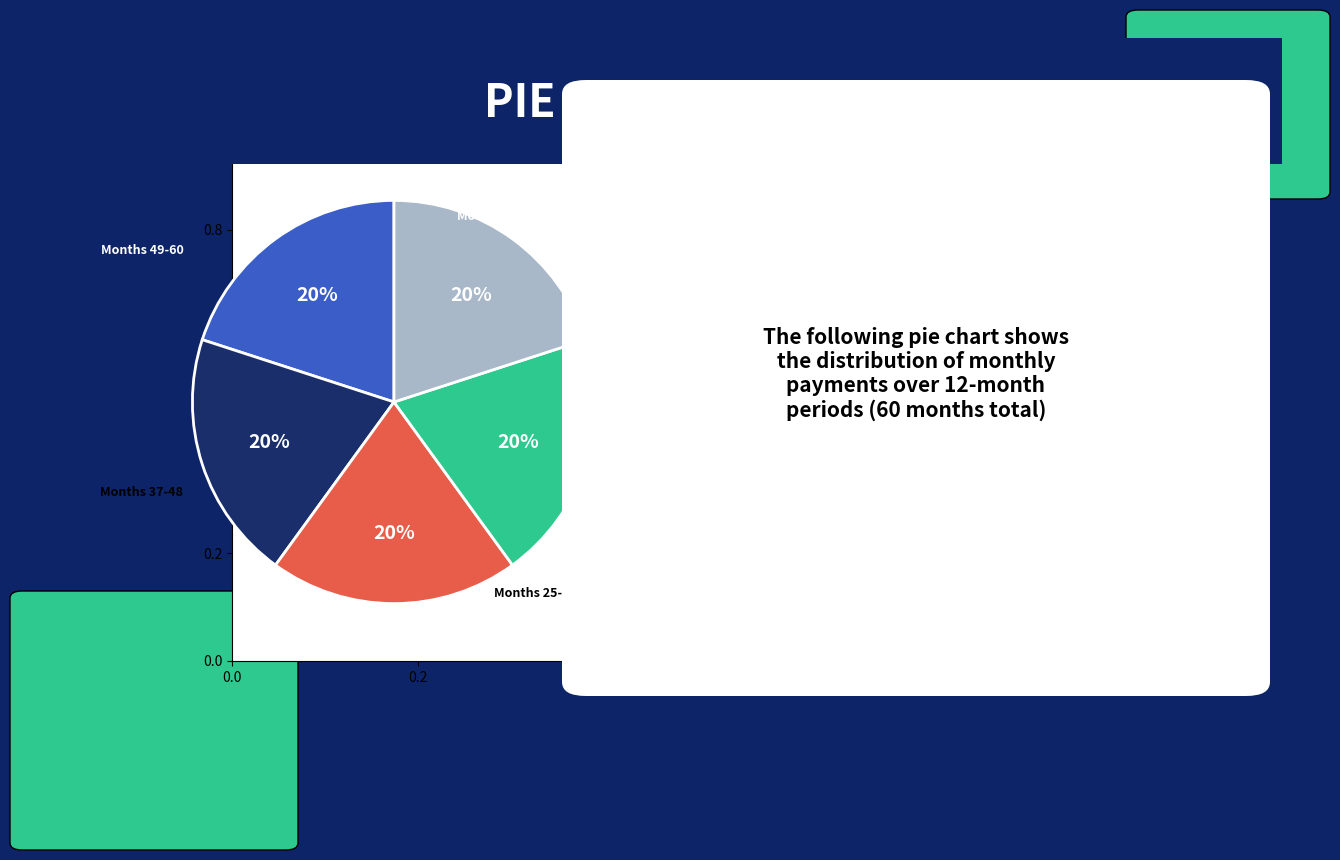

Is there a majority slice in this chart?

No